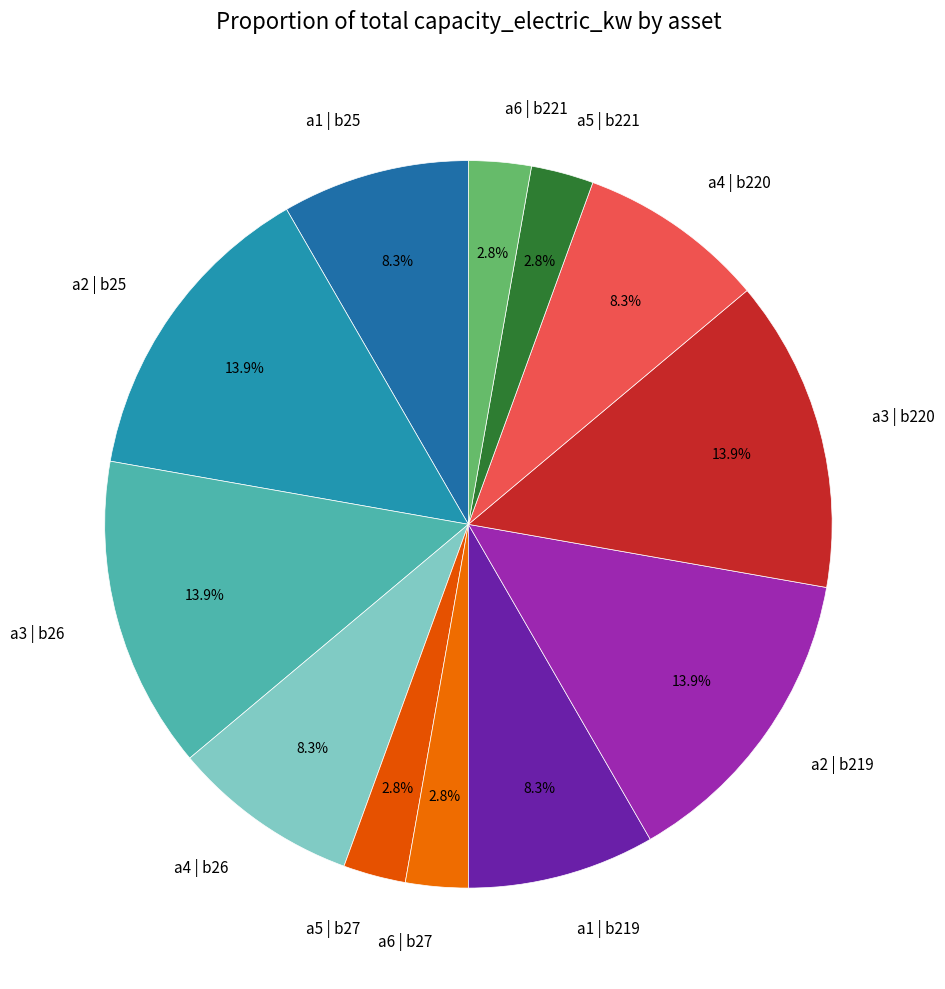

Does any single category account for the majority?

No